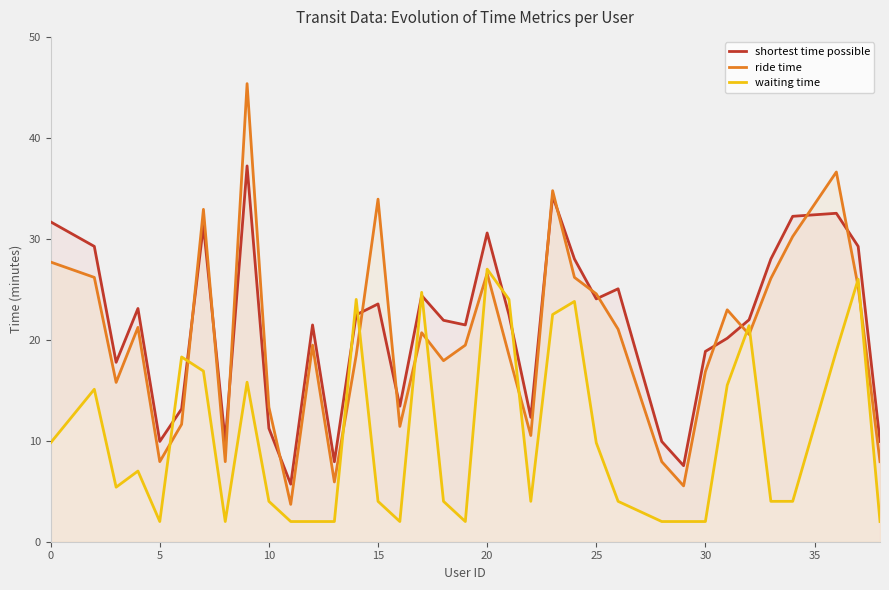

How many times do waiting time and shortest time possible cross each other?

8